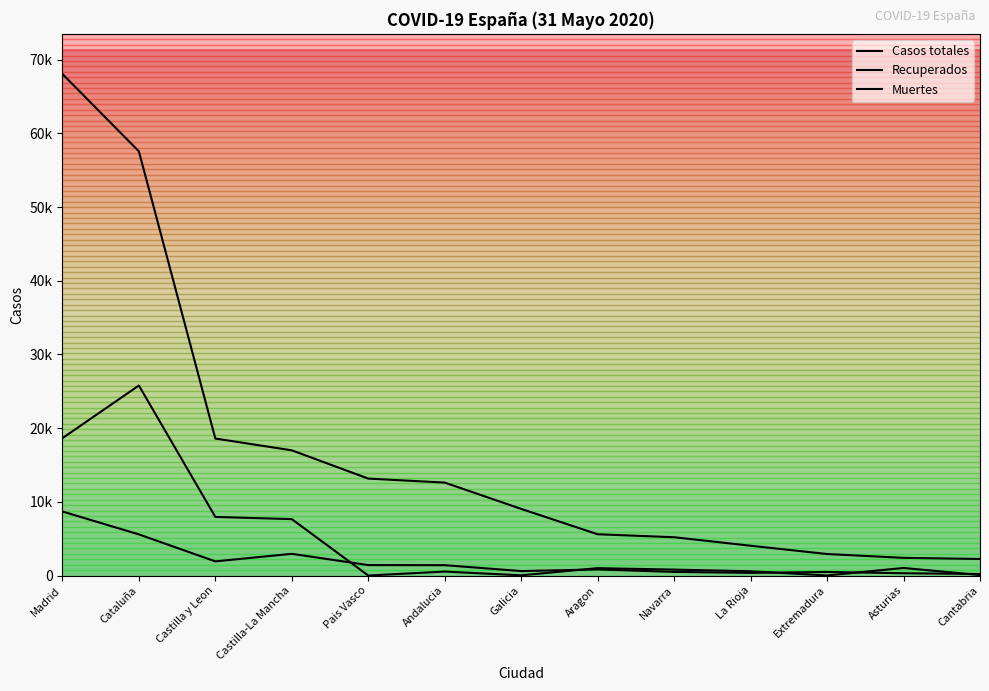

Which category has the lowest value across all series?

Pais Vasco